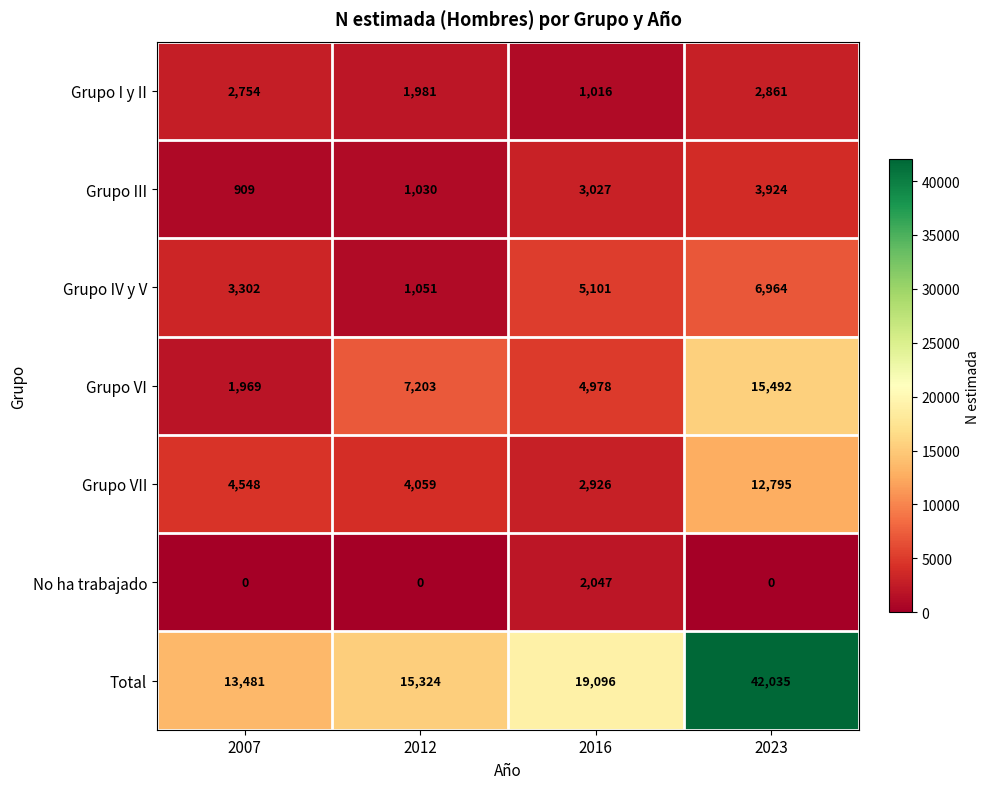

Which series has the largest total across all categories?

Total